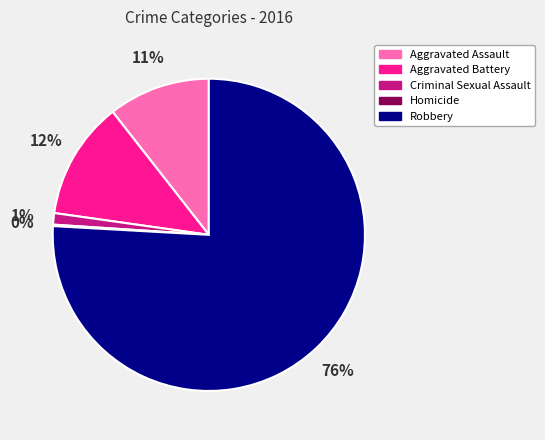

To the nearest percent, what is the difference between the largest and smallest slice percentages?

76%